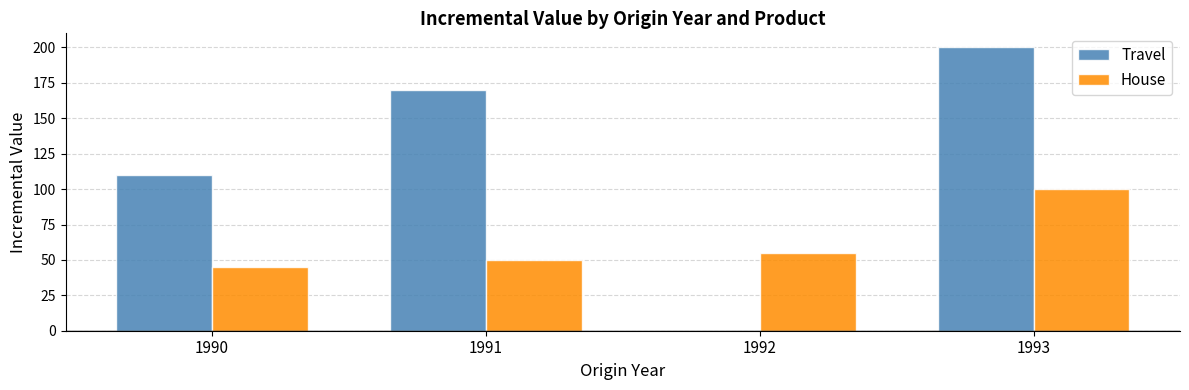

What is the sum of all House values?

250.2